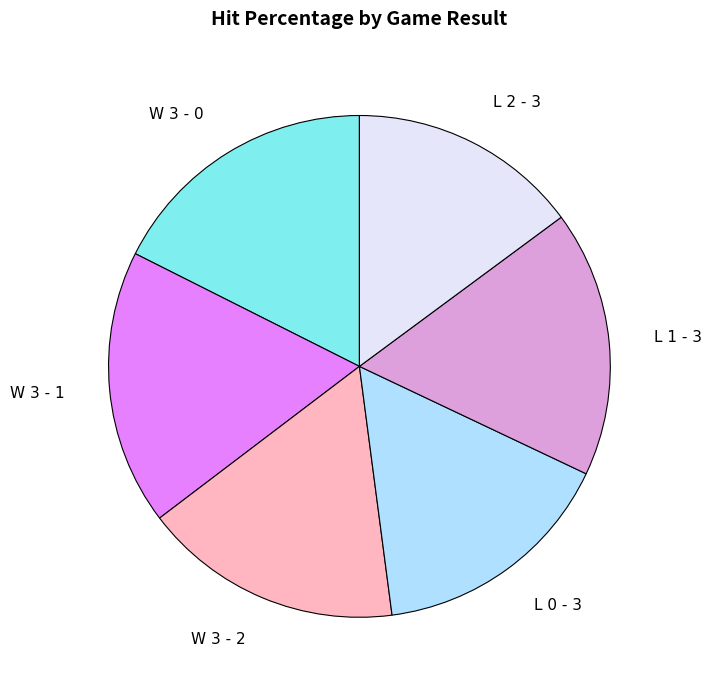

How many slices are in this pie chart?

6